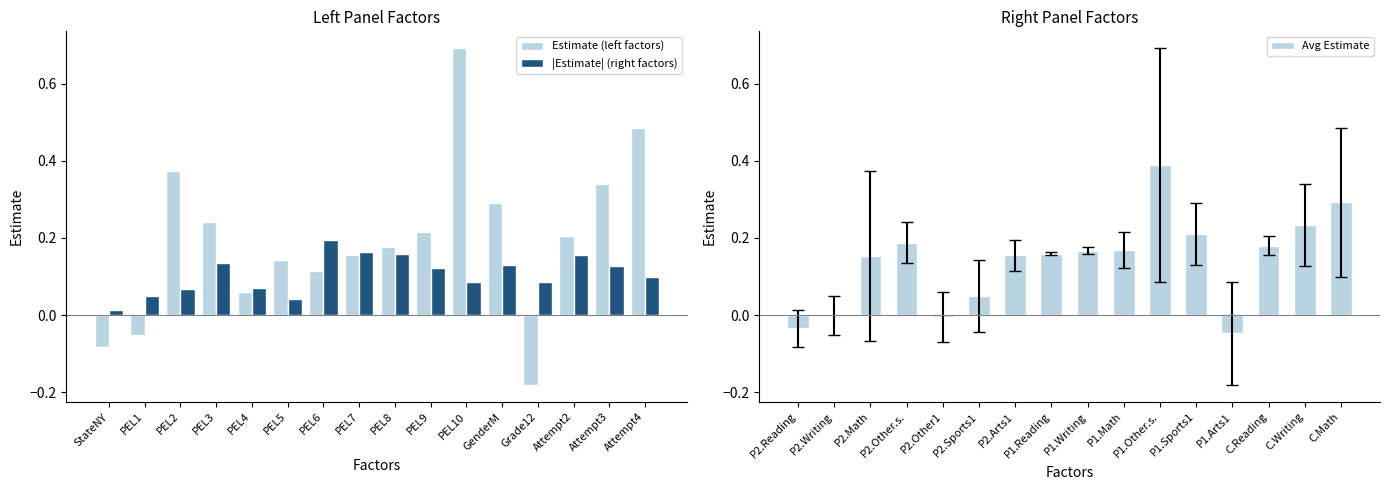

The Estimate (left factors) series shows 0.3 at GenderM. True or false?

True